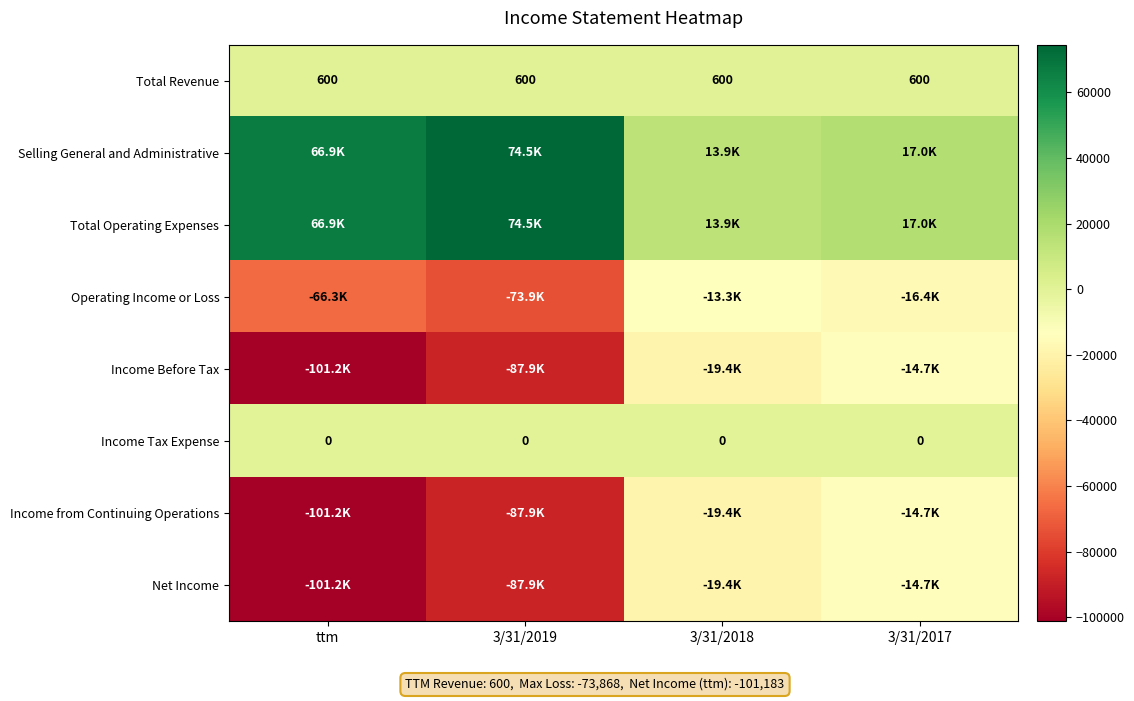

What is the maximum value shown in the chart?

74468